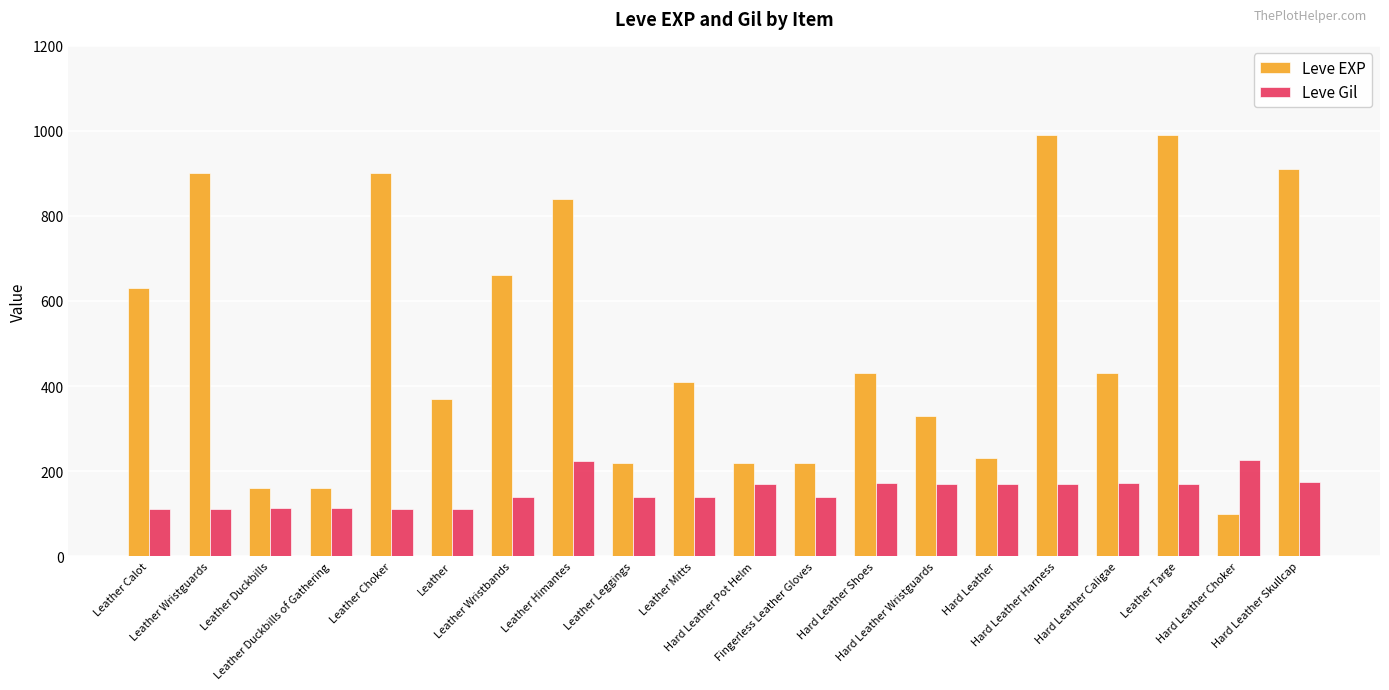

What is the maximum value shown in the chart?

990